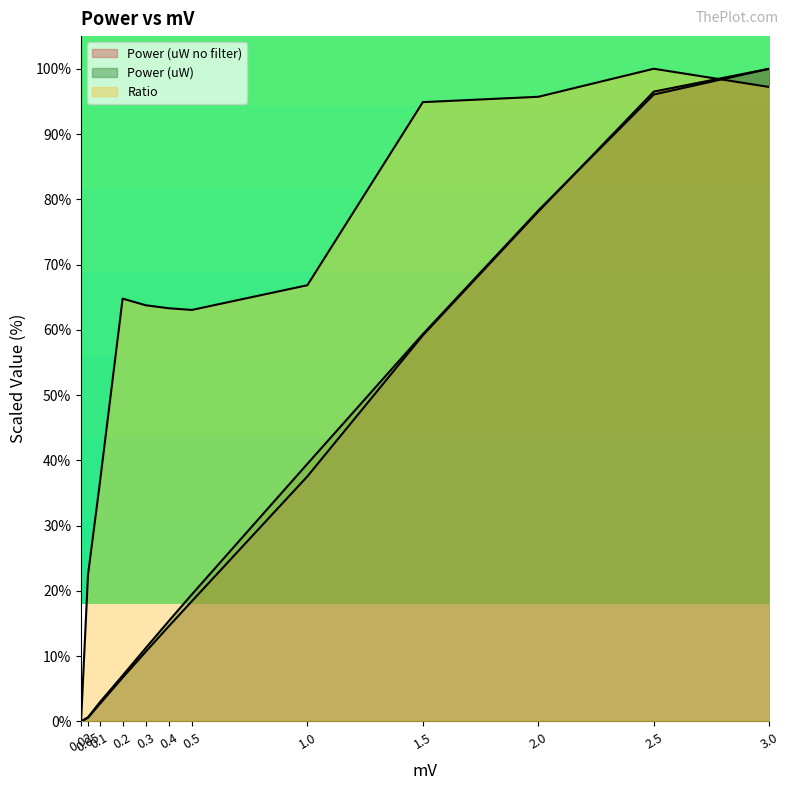

Which series has the widest spread of values?

Power (uW)